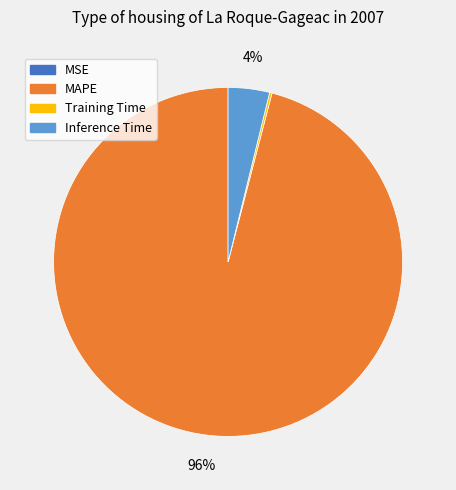

Is there a majority slice in this chart?

Yes